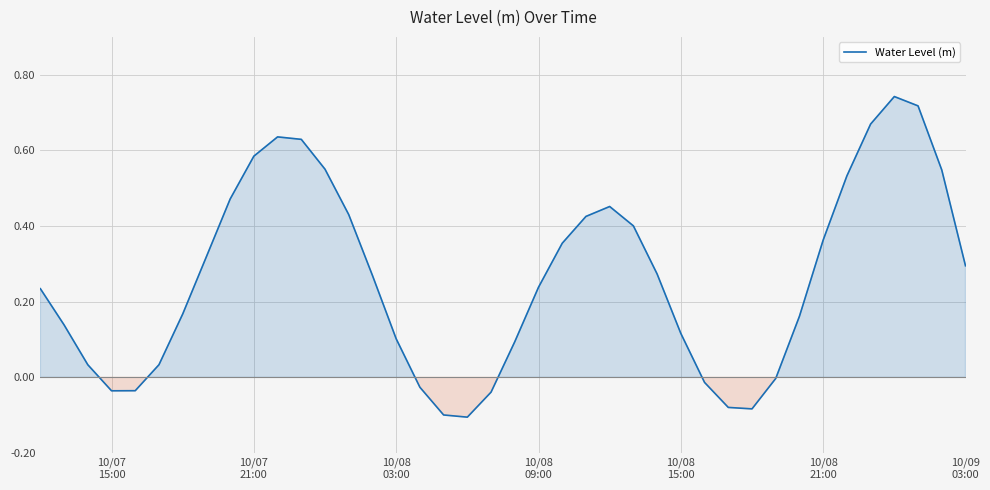

What is the difference between the maximum and minimum values?

0.8